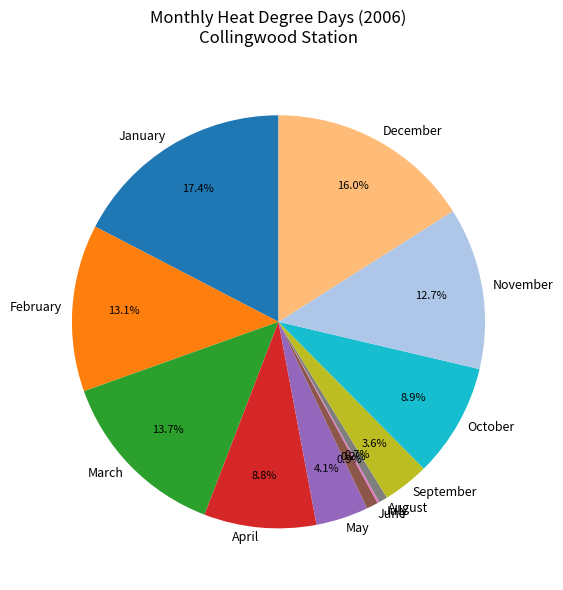

Between April and November, which is larger?

November